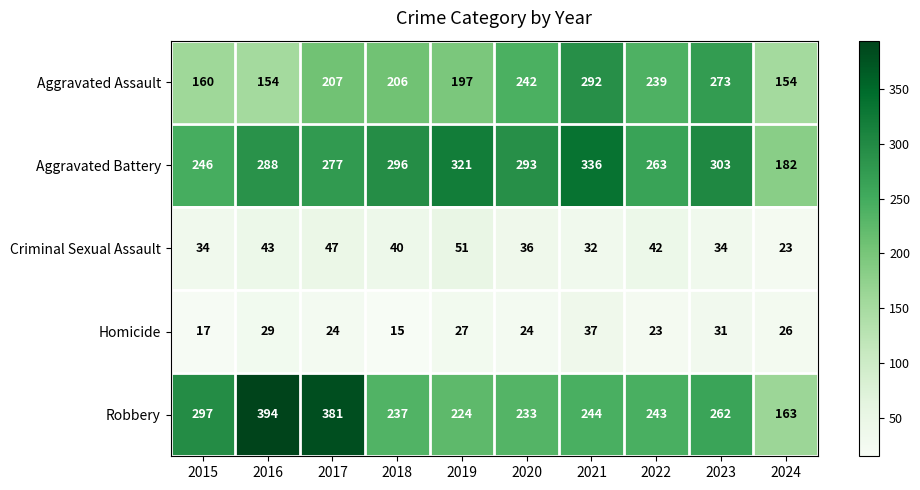

What is the greatest value displayed?

394